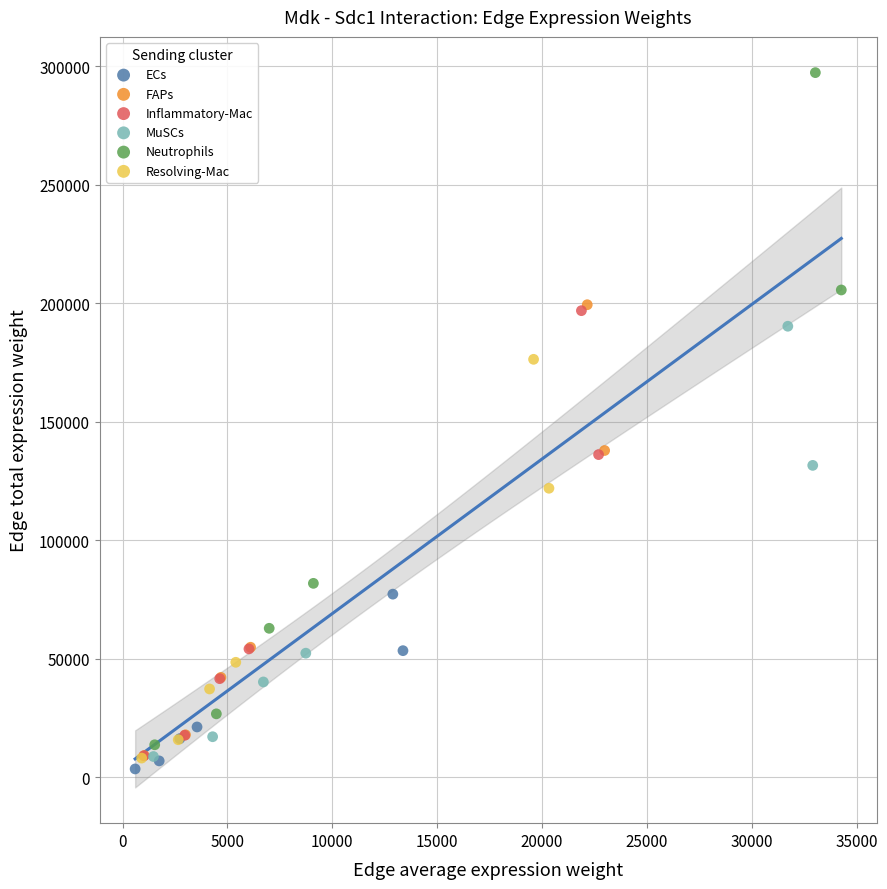

Which series contains the lowest Y value?

ECs